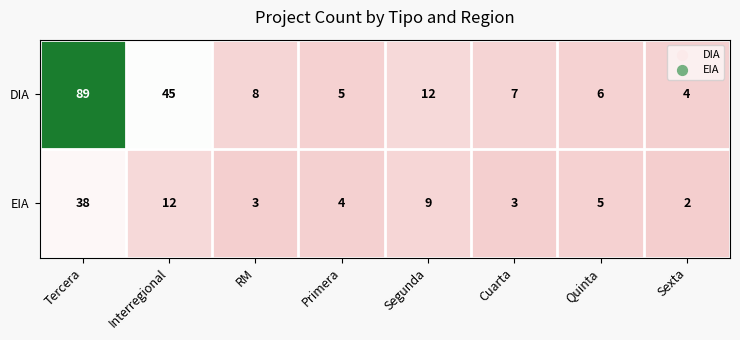

What is the maximum value shown in the chart?

89